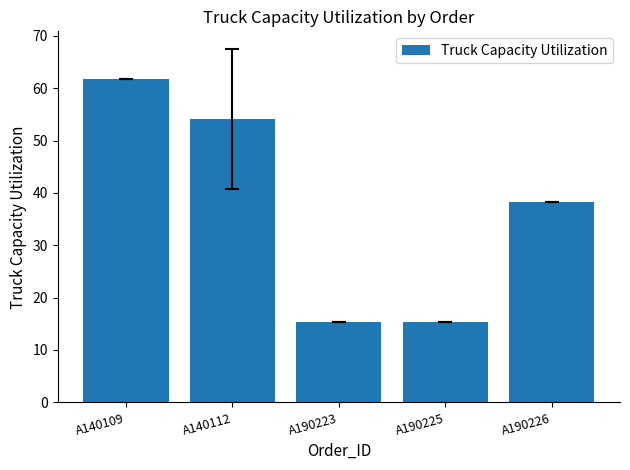

True or false: the data shows 15.3 at A190225.

True